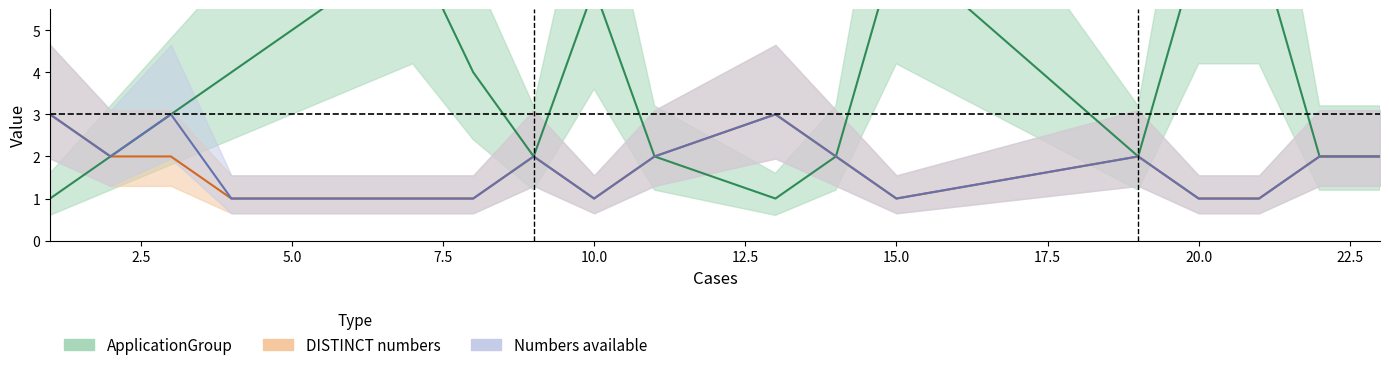

True or false: DISTINCT numbers has more than 2 points higher than both neighbors.

True